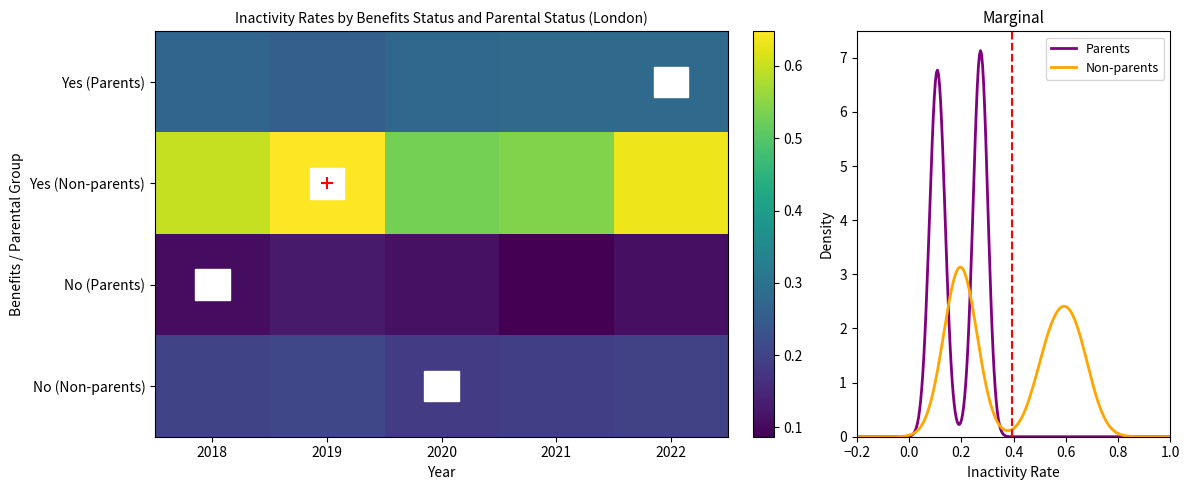

What is the sum of all No_Parents values?

0.5